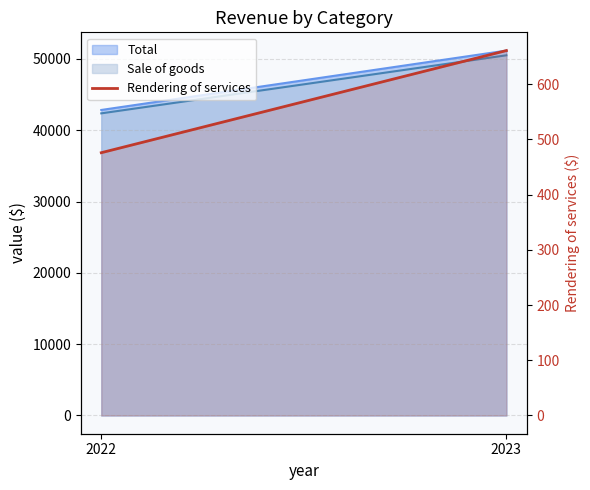

What is the maximum value shown in the chart?

661